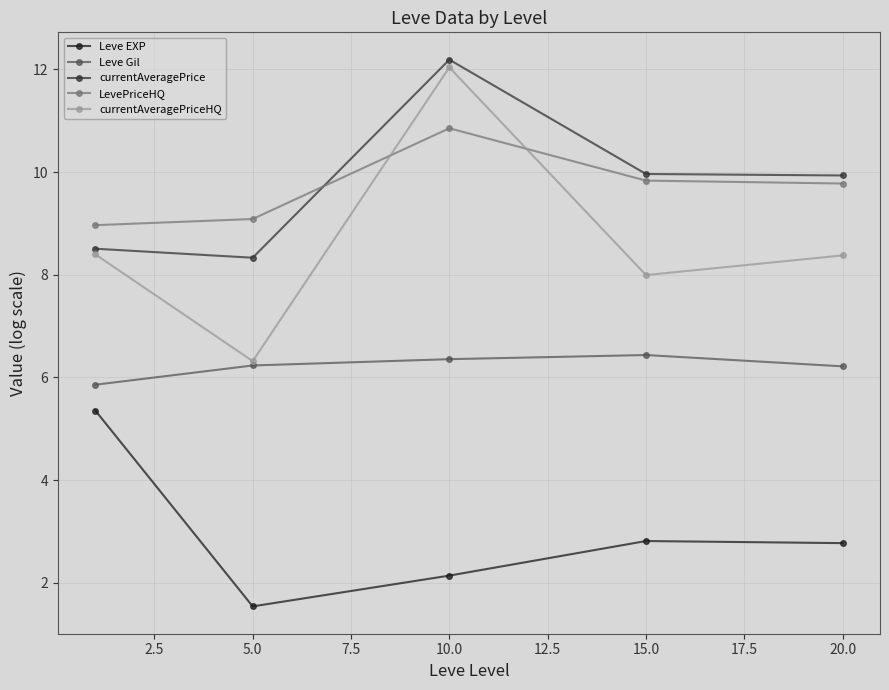

What is the value of the LevePriceHQ point at the 4th from the left?

9.8